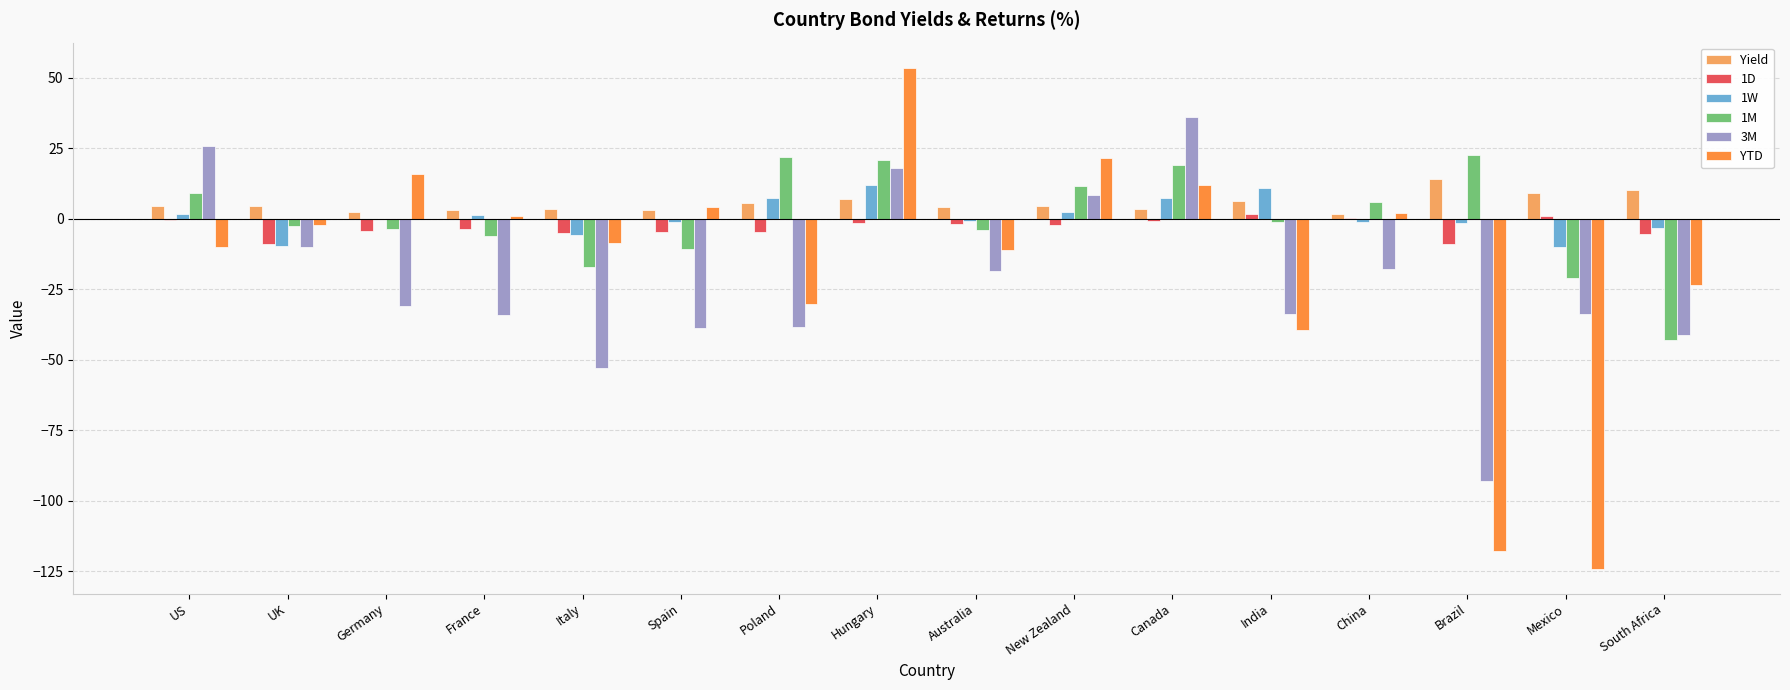

Between France and Italy, which series saw the biggest shift?

3M